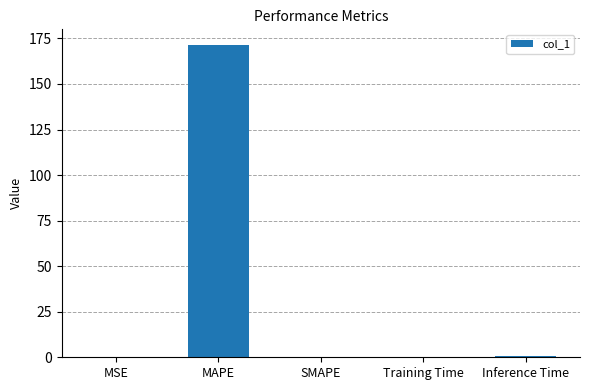

The chart shows a value of 0.0 at MSE. True or false?

True